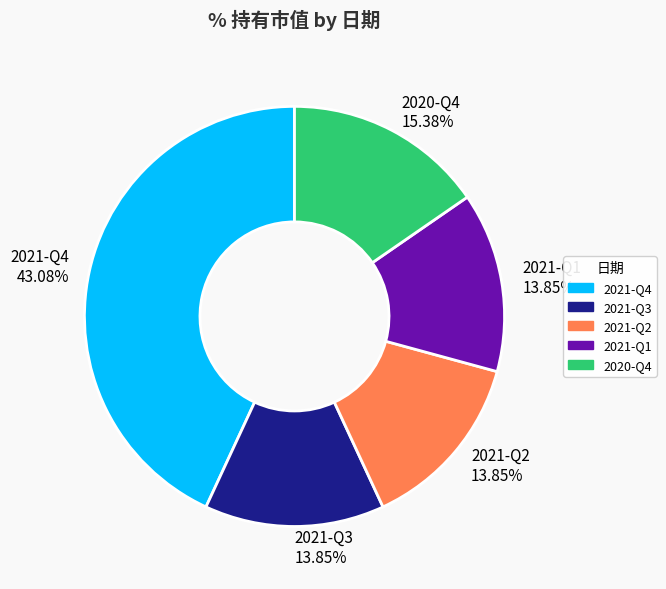

Which category has the biggest portion of the pie?

2021-Q4